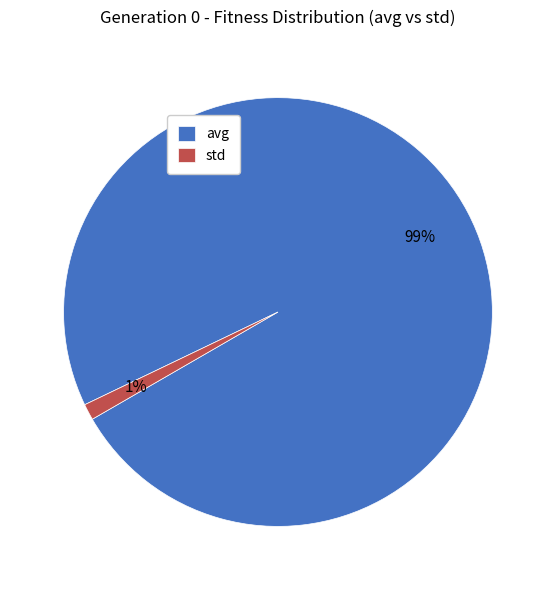

Rank the categories by value from lowest to highest.

std, avg